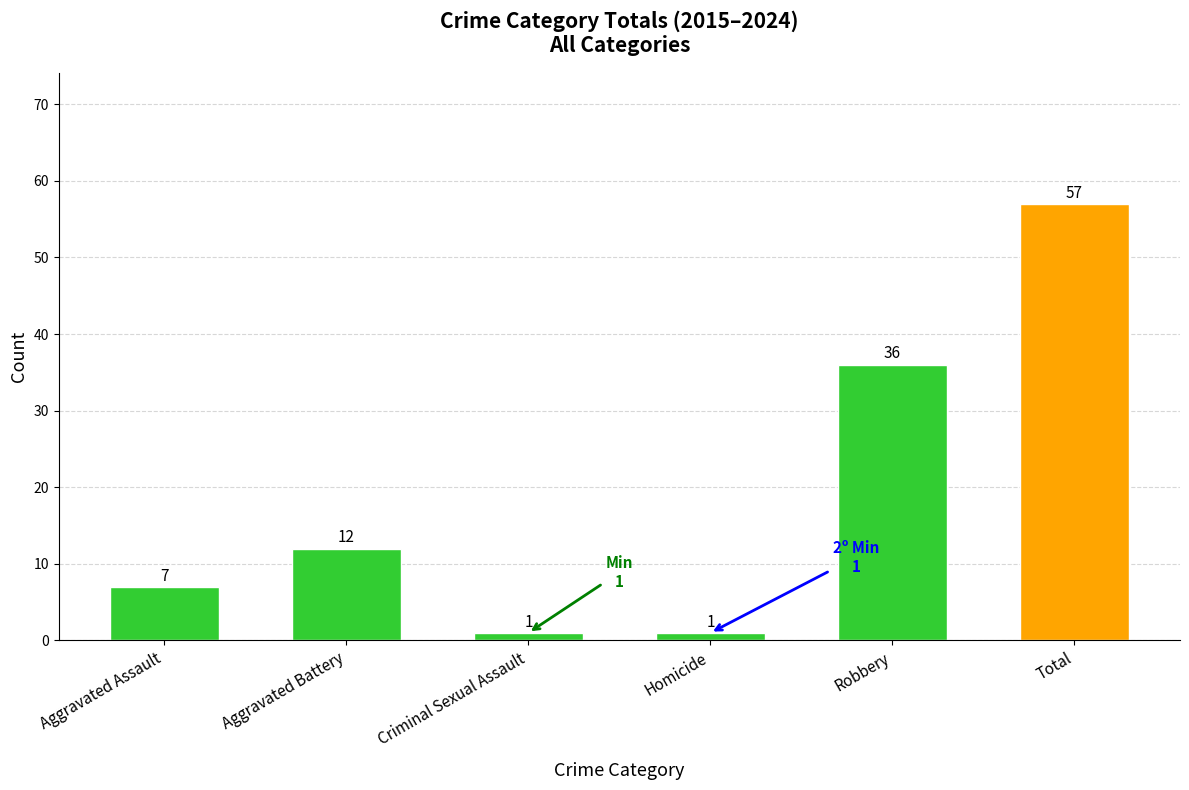

Where is the data nearest to the value 29?

Robbery